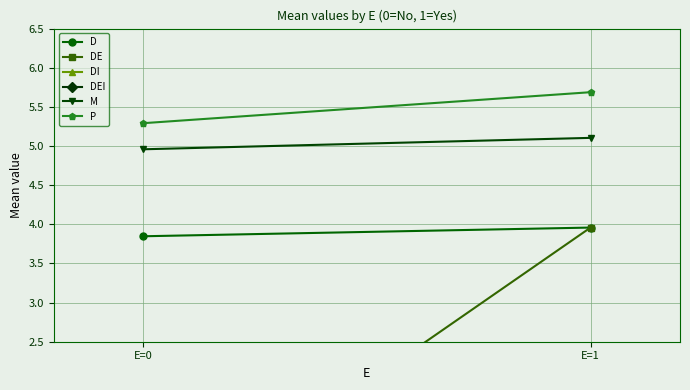

What is the sum of the P values at E=1 and E=0?

11.0